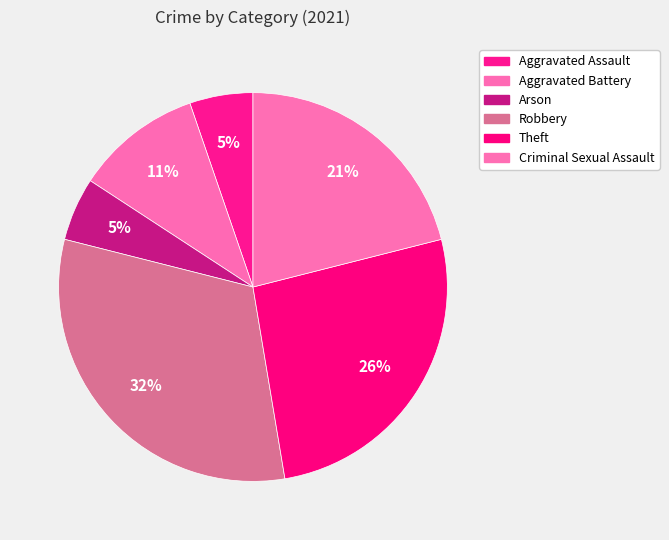

To the nearest percent, what portion does Arson represent?

5%